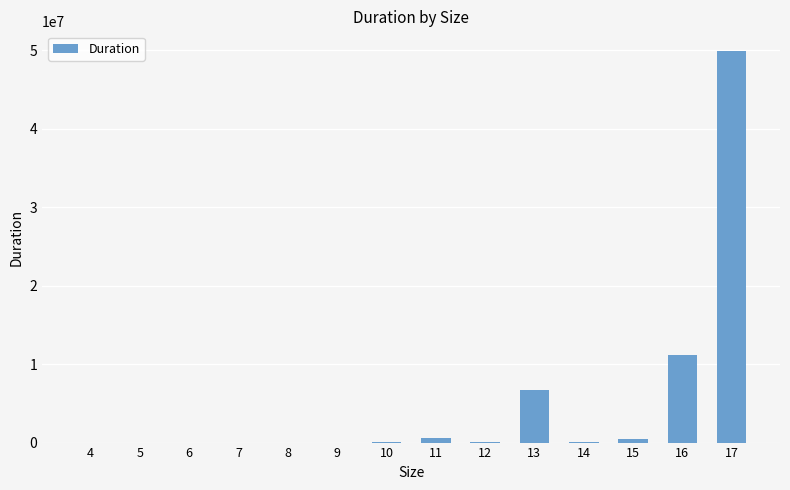

Count the number of categories in the chart.

14